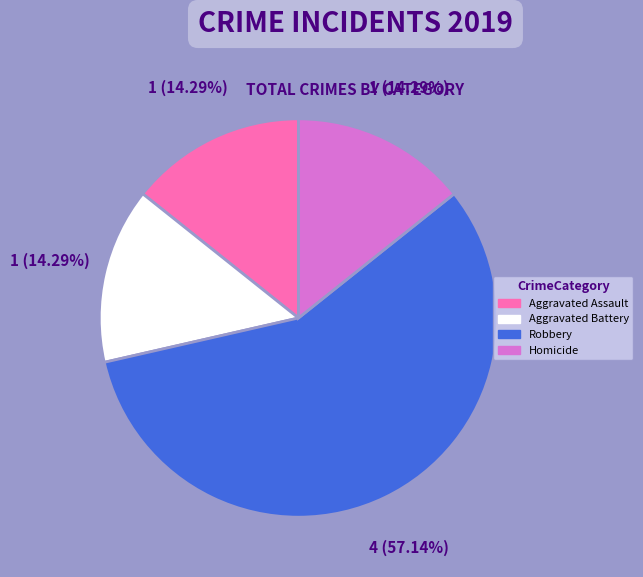

How many segments does this pie chart have?

4